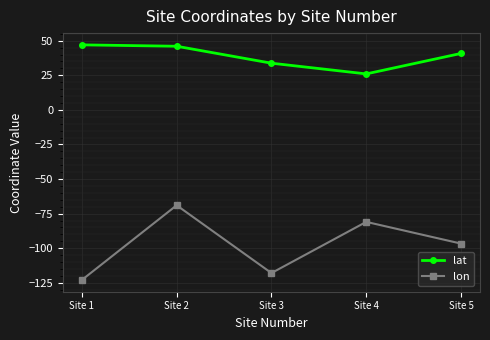

True or false: lon and lat cross at least once.

False